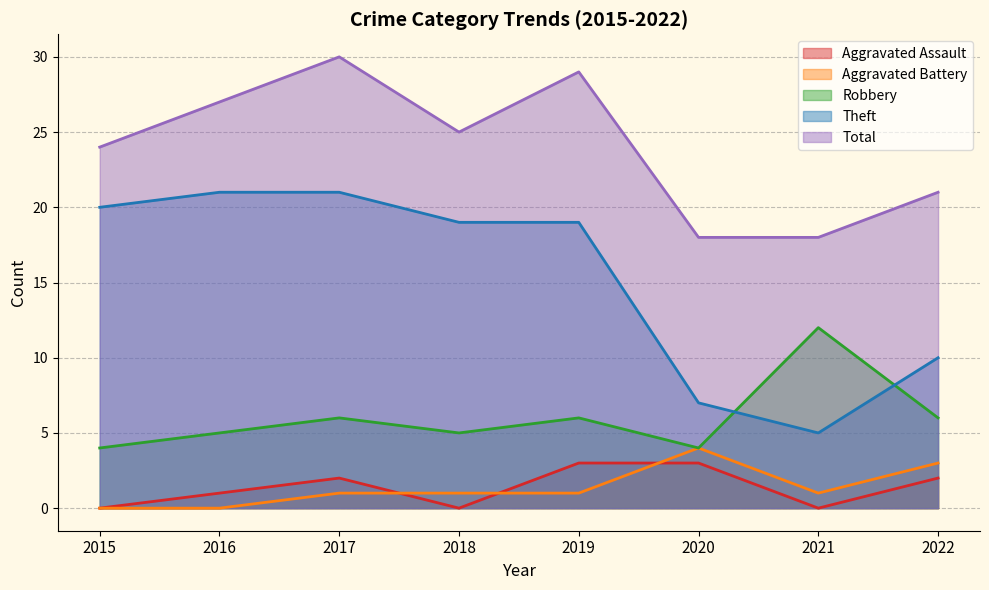

What is the average value of the Aggravated Assault series?

1